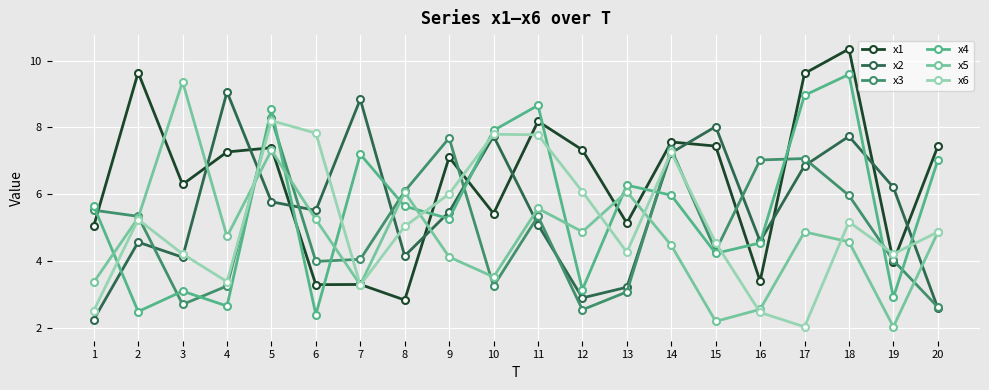

Which category has the highest value in the x2 series?

4